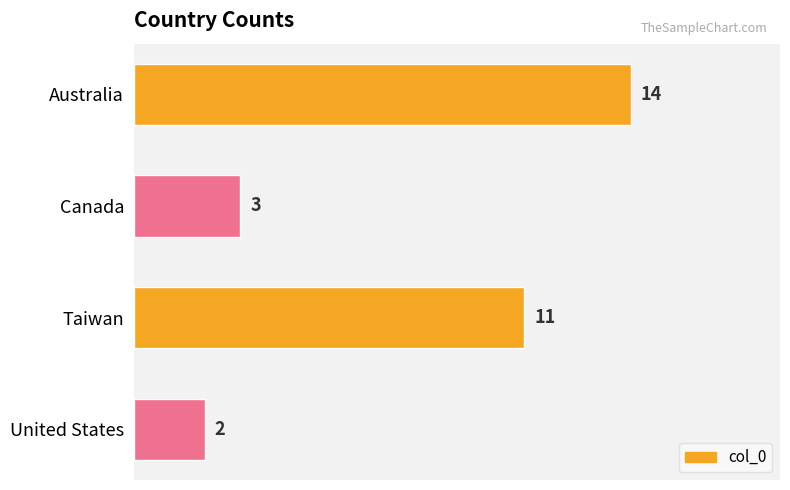

Rank the categories by value from lowest to highest.

United States, Canada, Taiwan, Australia